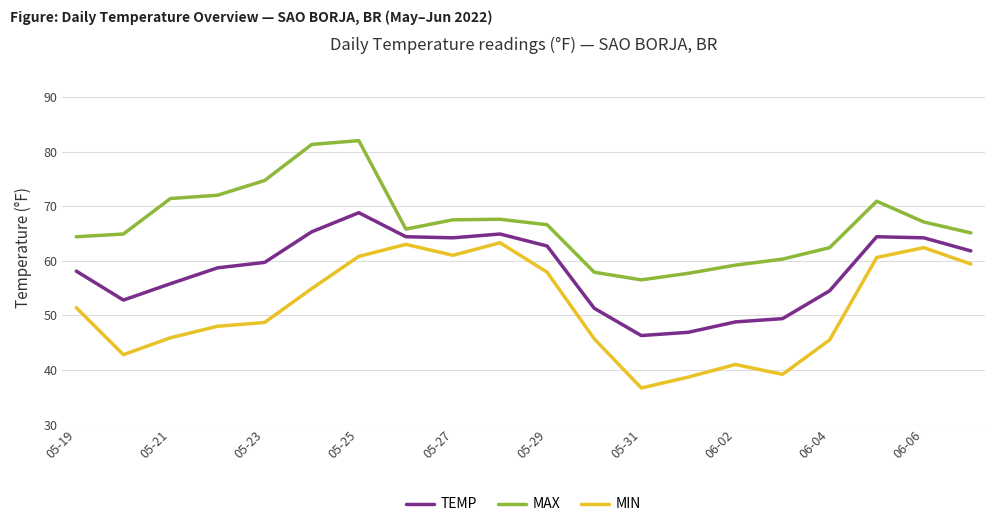

List the series in order of their peak value, highest first.

MAX, TEMP, MIN